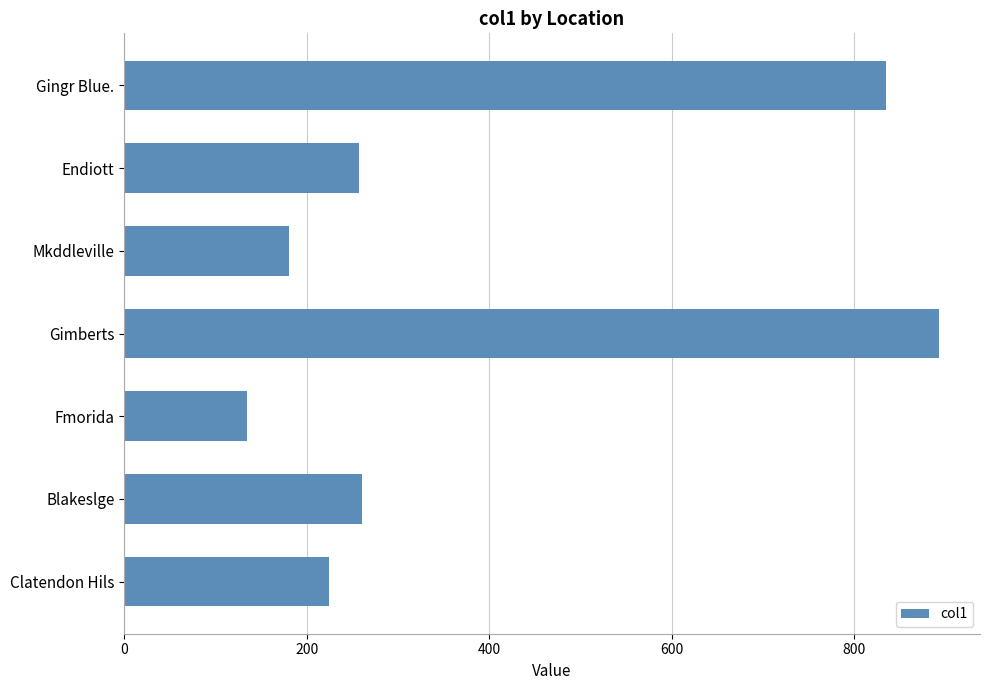

What is the value of the 4th bar from the top?

893.0